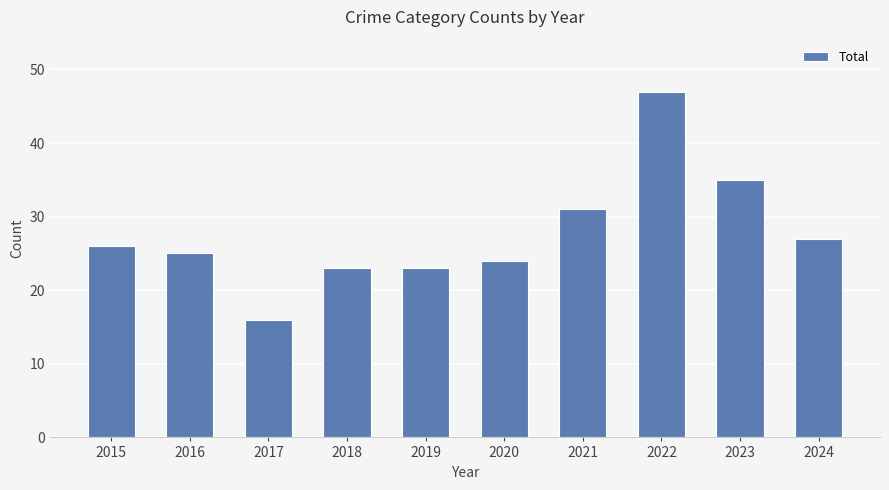

What is the difference between the second highest and minimum values?

19